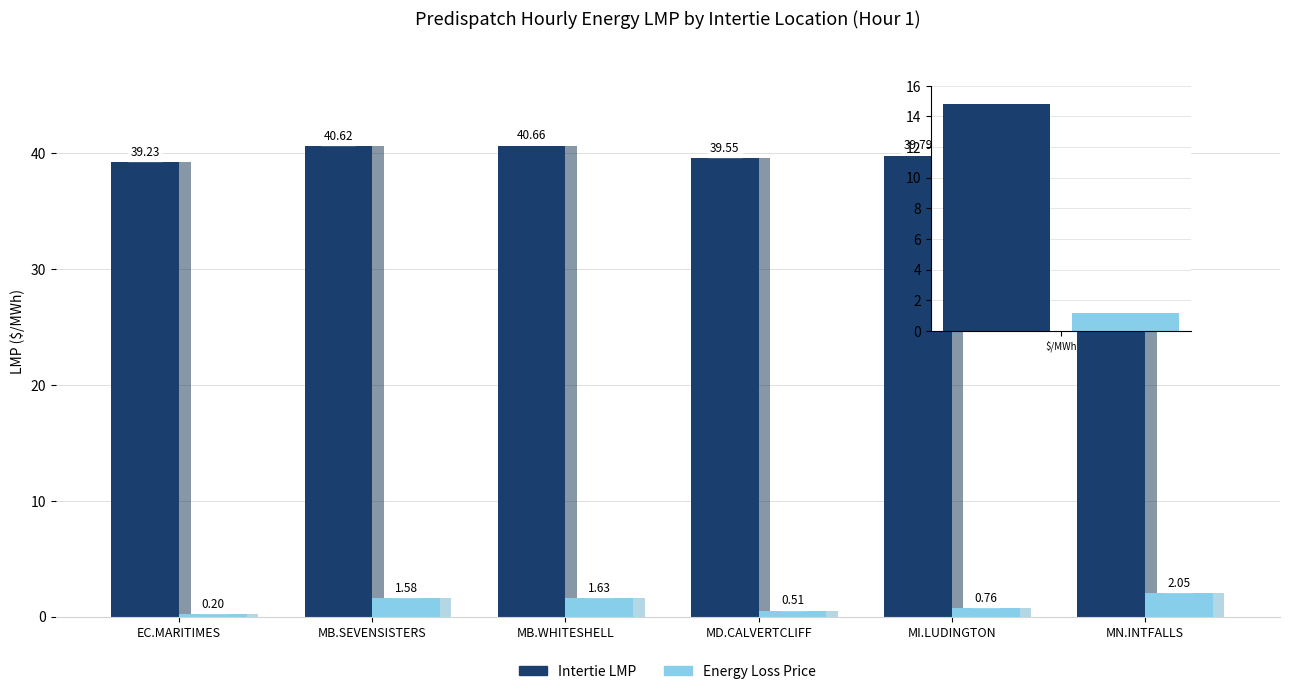

Reading right to left, transcribe all the data shown in this chart.

Intertie LMP: MN.INTFALLS=41.1	MI.LUDINGTON=39.8	MD.CALVERTCLIFF=39.5	MB.WHITESHELL=40.7	MB.SEVENSISTERS=40.6	EC.MARITIMES=39.2
Energy Loss Price: MN.INTFALLS=2.0	MI.LUDINGTON=0.8	MD.CALVERTCLIFF=0.5	MB.WHITESHELL=1.6	MB.SEVENSISTERS=1.6	EC.MARITIMES=0.2